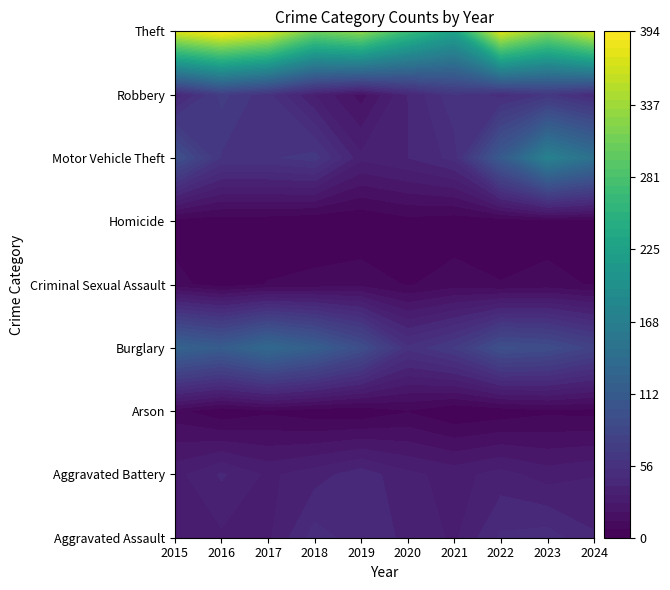

Where is Homicide nearest to the value 2?

2016